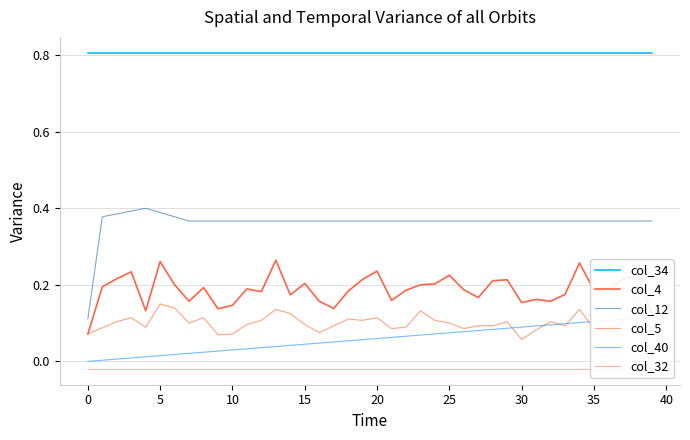

What is the value of the col_40 point at the 34th from the left?

0.1